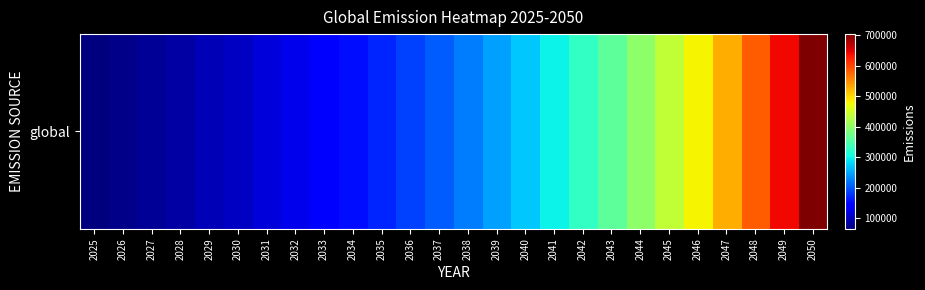

Reading right to left, what are all the values shown in this chart?

2050=704255.9	2049=640232.6	2048=582029.7	2047=529117.9	2046=481016.2	2045=437287.5	2044=397534.1	2043=361394.6	2042=328540.6	2041=298673.2	2040=271521.1	2039=246837.4	2038=224397.6	2037=203997.8	2036=185452.6	2035=168593.3	2034=153266.6	2033=139333.3	2032=126666.6	2031=115151.5	2030=104683.1	2029=95166.5	2028=86515.0	2027=78650.0	2026=71500.0	2025=65000.0